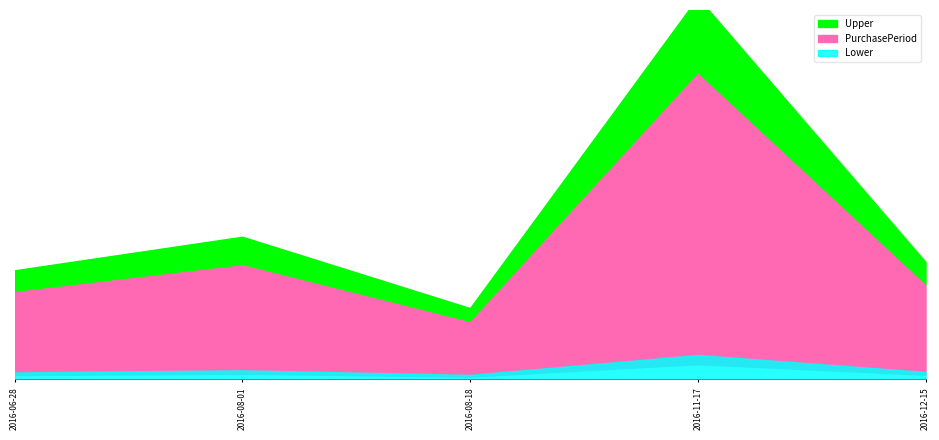

What is the change in value from 2016-08-01 to 2016-11-17?

+57